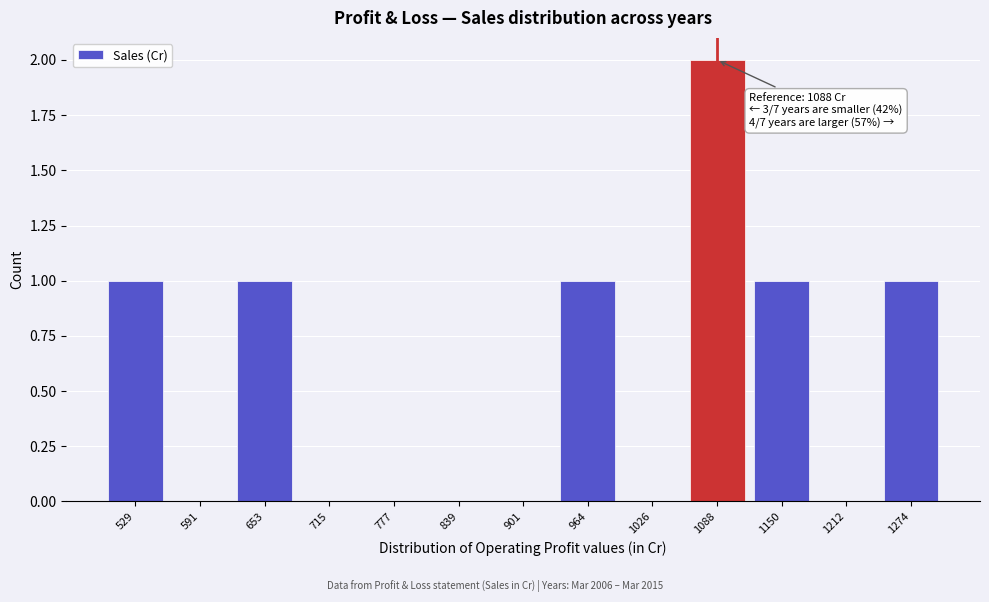

Reading left to right, transcribe all the data shown in this chart.

529=1	591=0	653=1	715=0	777=0	839=0	901=0	964=1	1026=0	1088=2	1150=1	1212=0	1274=1